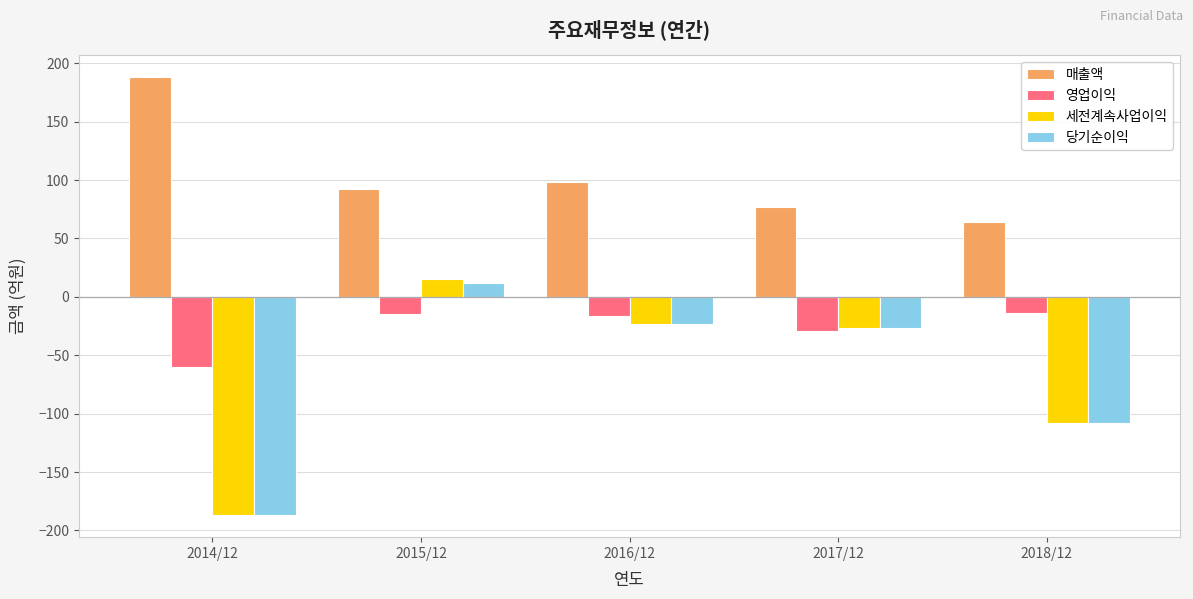

At which label is 영업이익 closest to -37?

2017/12